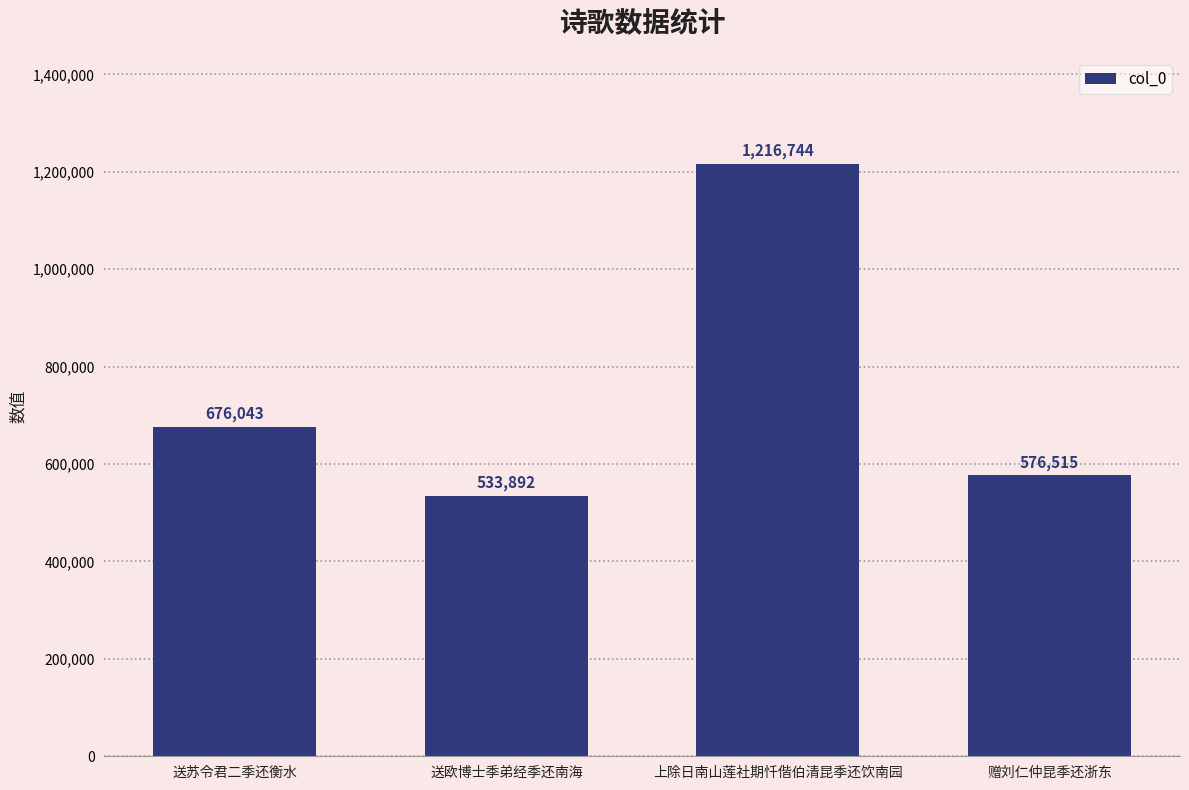

List the labels in order of value, smallest first.

送欧博士季弟经季还南海, 赠刘仁仲昆季还浙东, 送苏令君二季还衡水, 上除日南山莲社期忏偕伯清昆季还饮南园